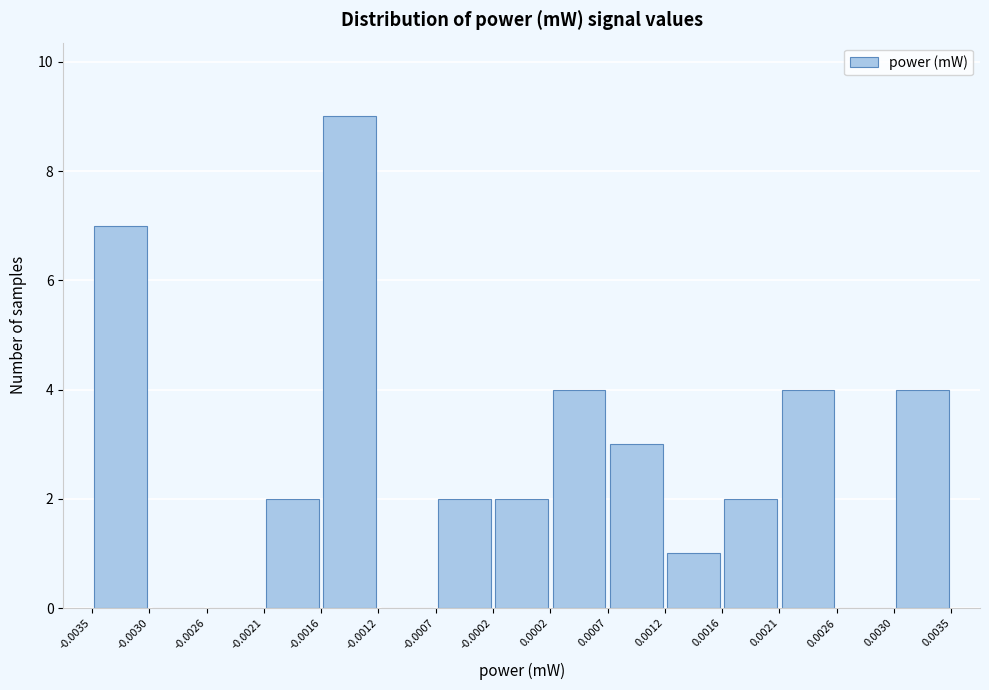

What is the height of the bar covering -0.0021 to -0.0016 on the x-axis? The values are not printed on the chart, so give them approximately, as read against the axis.

2